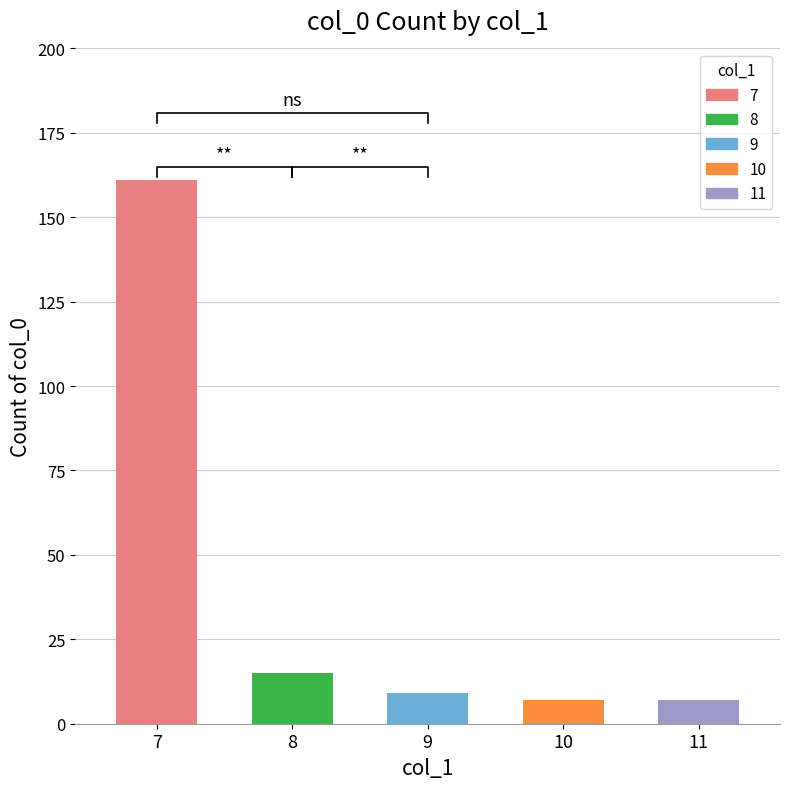

What is the difference between the values at 7 and 11?

154